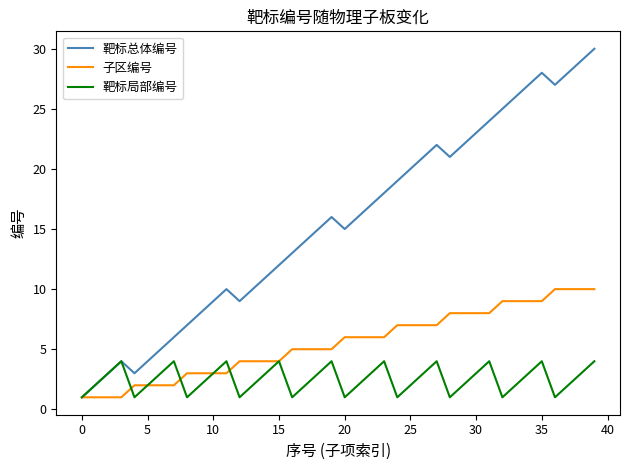

List the series in order of their peak value, lowest first.

靶标局部编号, 子区编号, 靶标总体编号